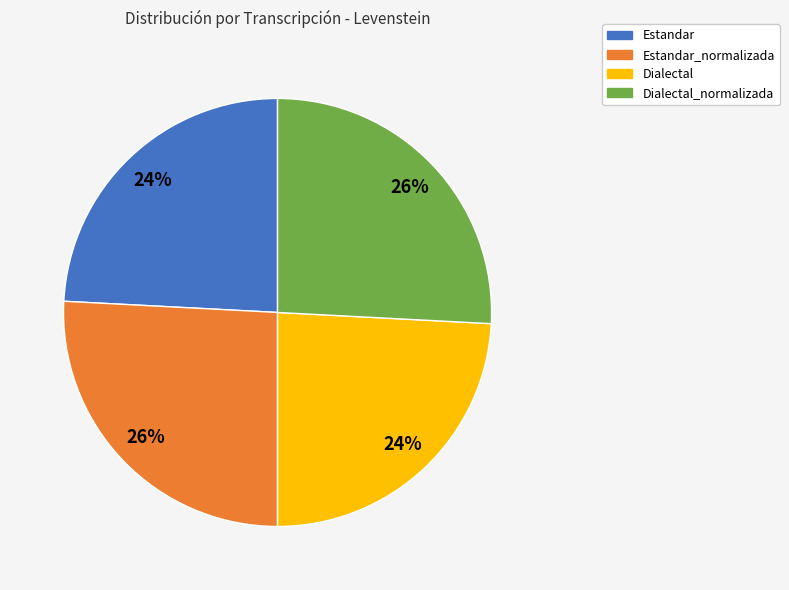

Does Dialectal_normalizada represent more than half of the total?

No